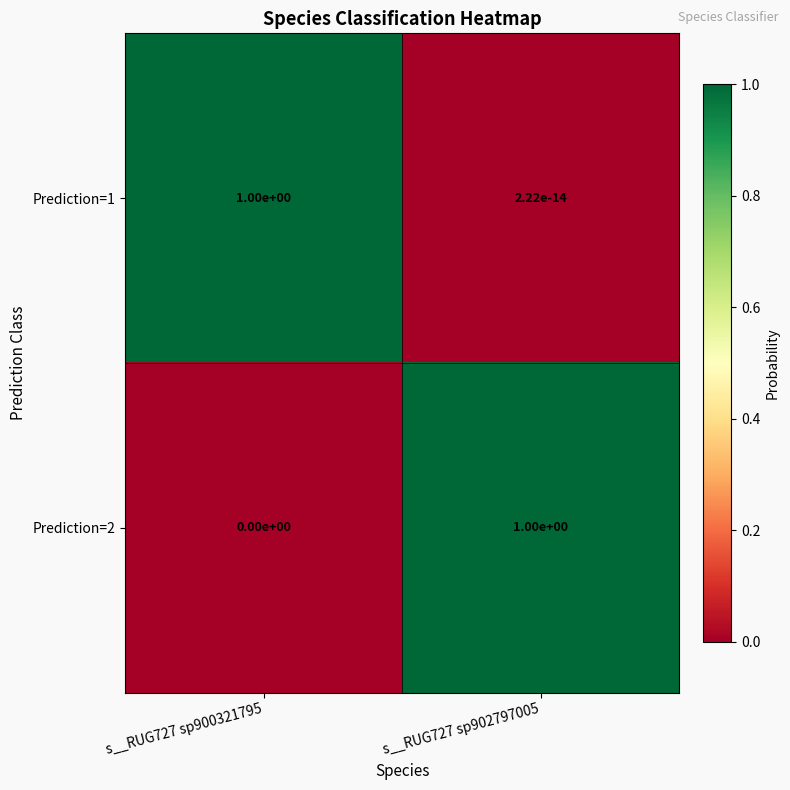

Is it true that Prediction=2 equals 0.0 at s__RUG727 sp900321795?

True